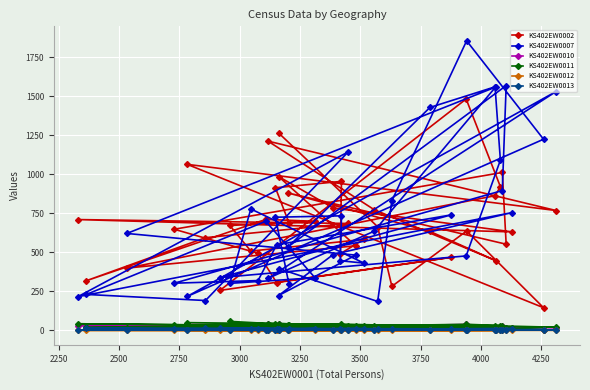

Which series has the largest range (max minus min)?

KS402EW0007